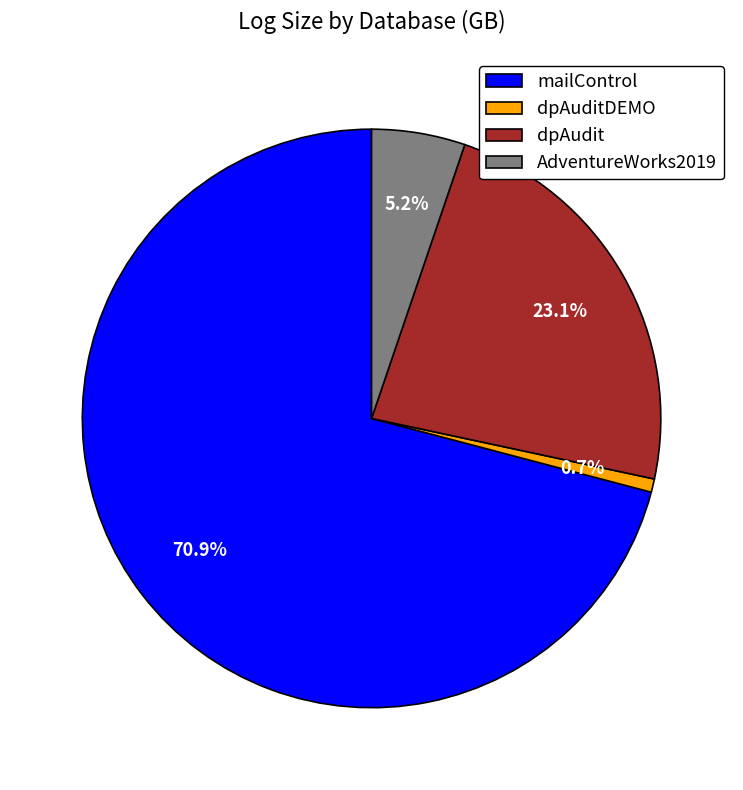

To the nearest percent, what is the combined percentage of AdventureWorks2019 and dpAuditDEMO?

6%